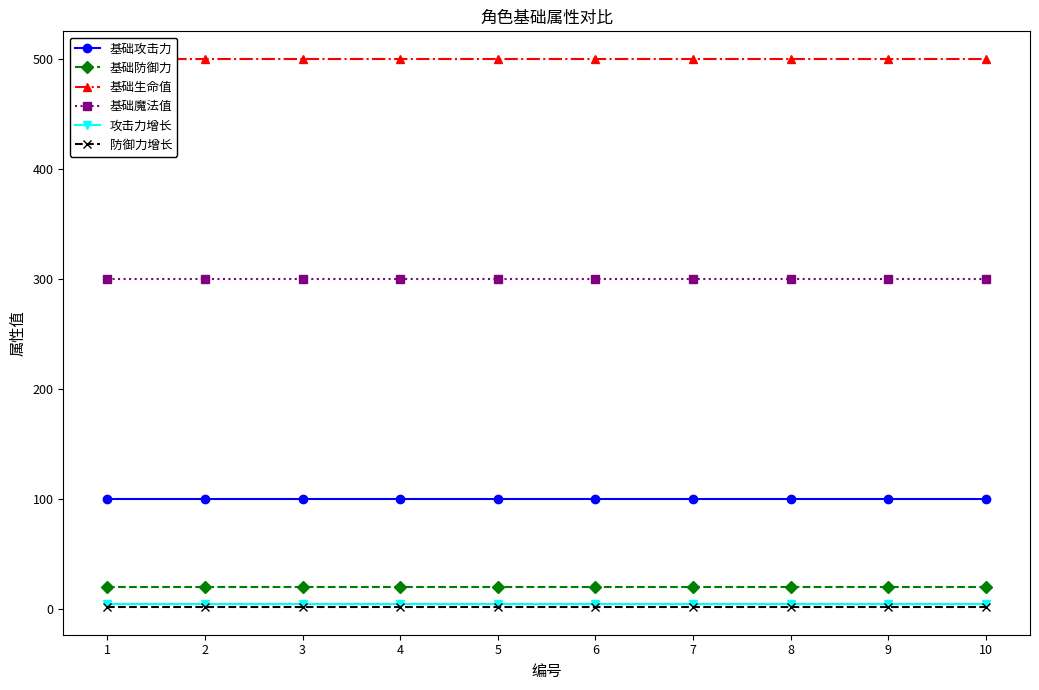

True or false: 基础生命值 and 基础防御力 intersect in this chart.

False